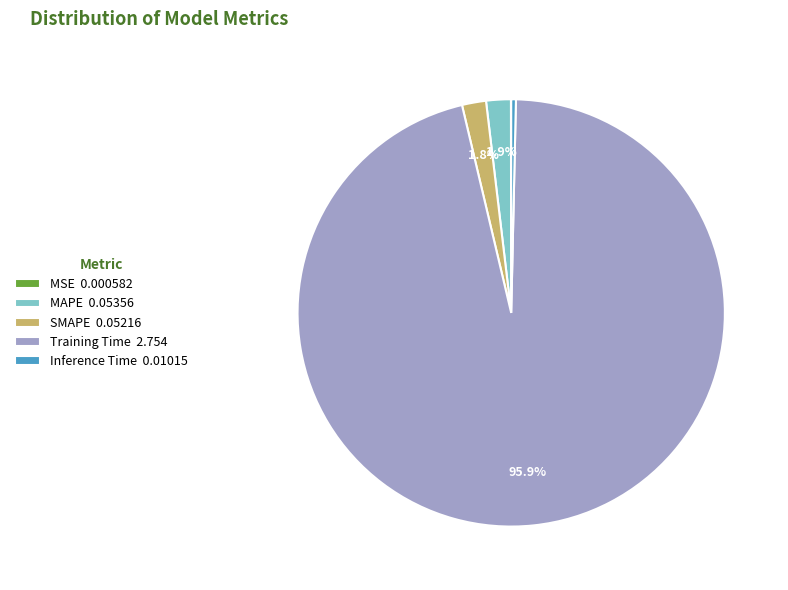

What portion of the pie excludes MAPE?

98.1%